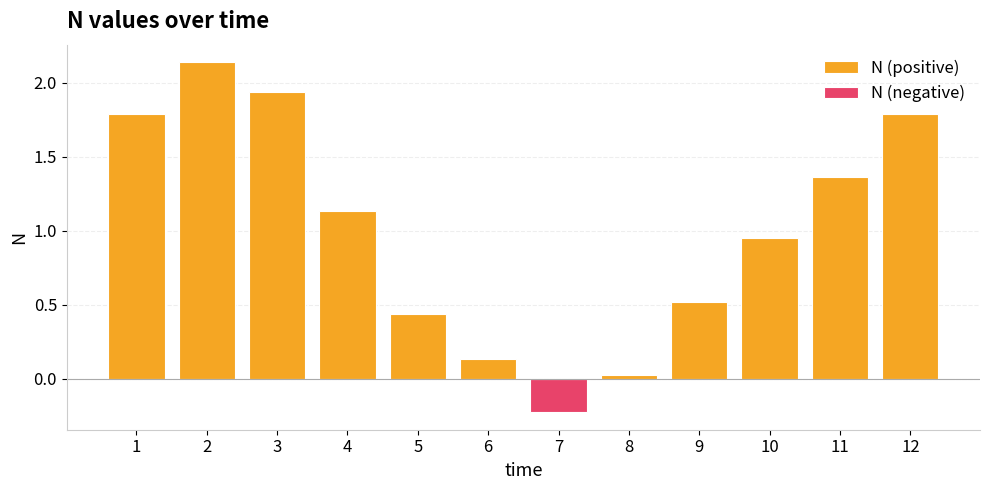

What is the average value?

1.1